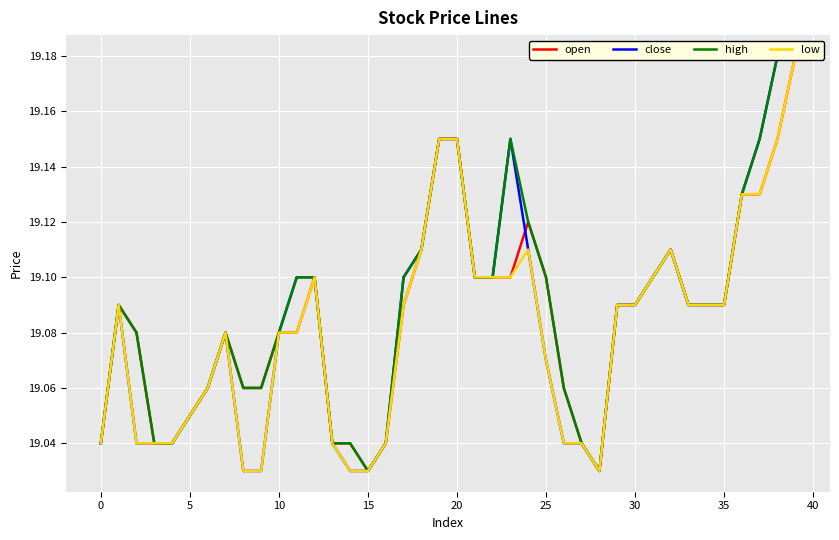

Count the number of categories in the chart.

40